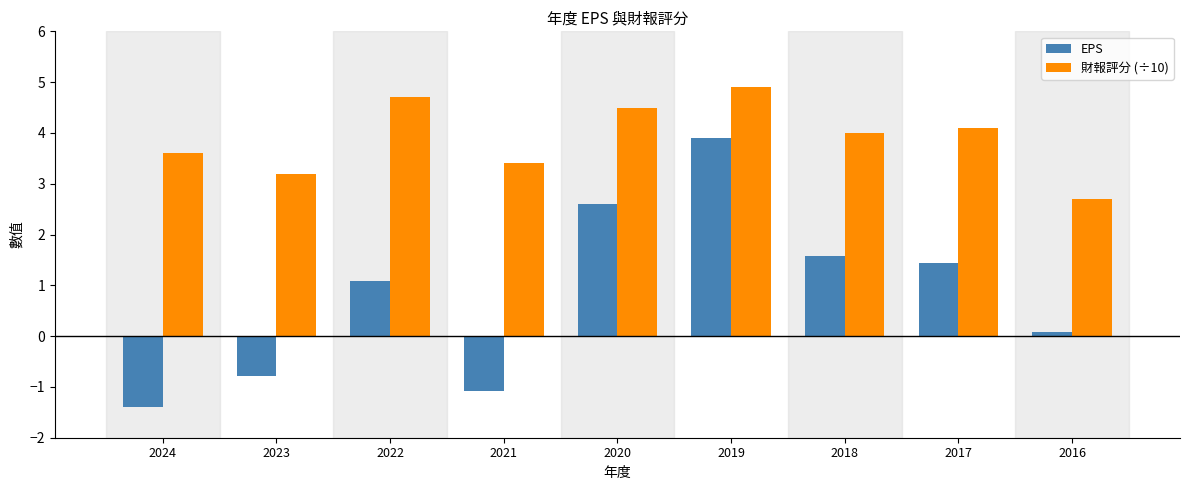

Which series has the largest range (max minus min)?

EPS